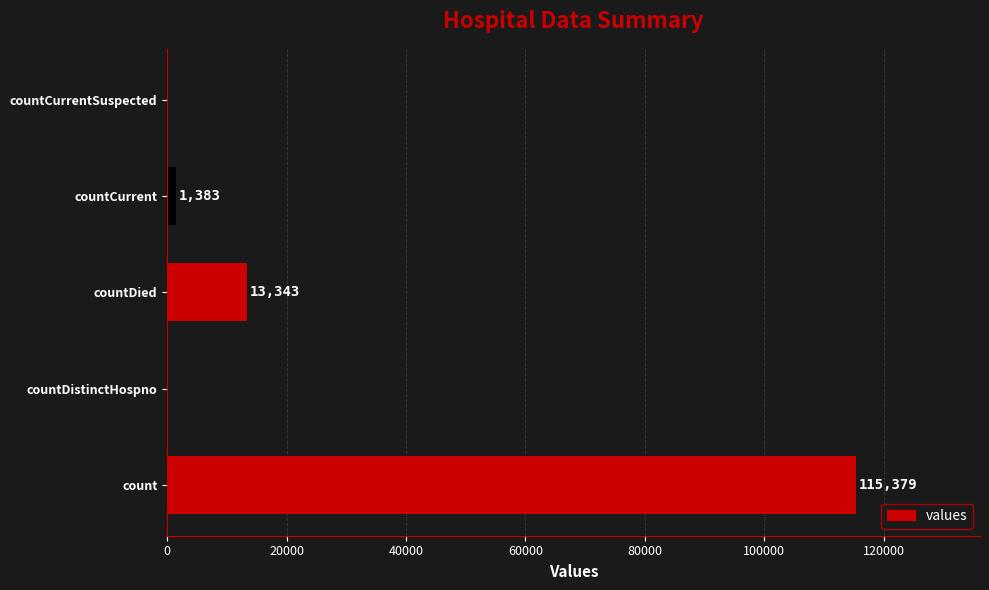

The value at countDistinctHospno is 0. True or false?

True